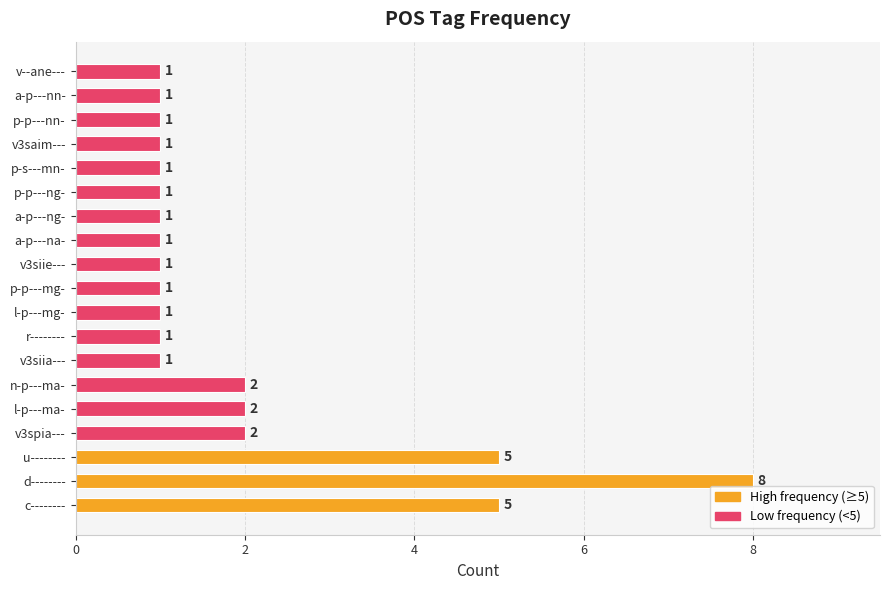

Reading bottom to top, list all the values displayed in this chart.

5	8	5	2	2	2	1	1	1	1	1	1	1	1	1	1	1	1	1